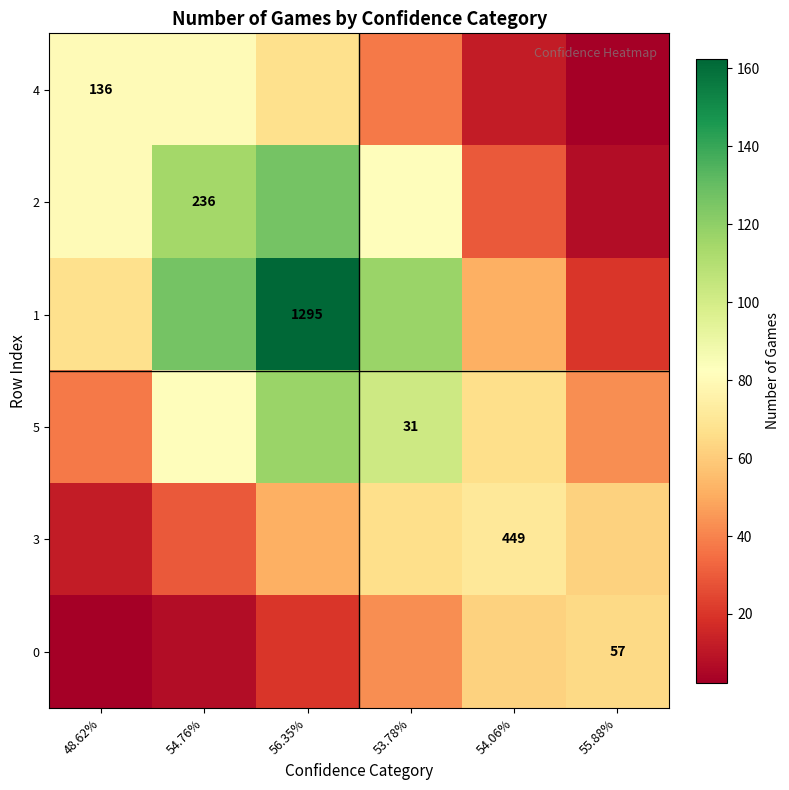

Which category has the highest value in the 2 series?

56.35%